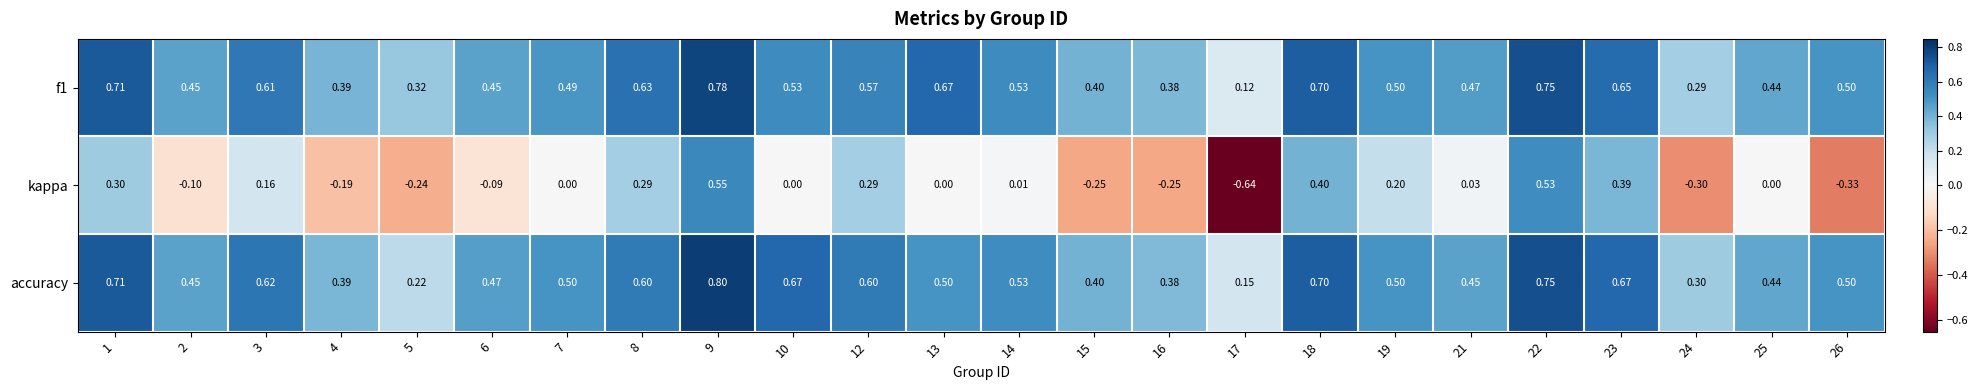

Which series has the largest total across all categories?

f1